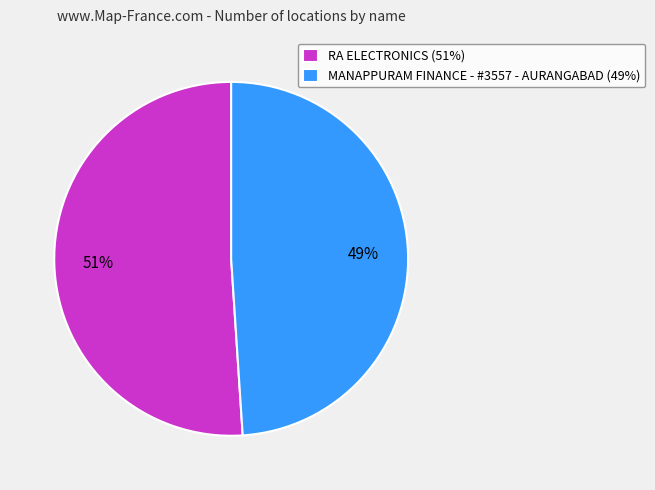

To the nearest percent, what is the difference between the largest and smallest slice percentages?

2%